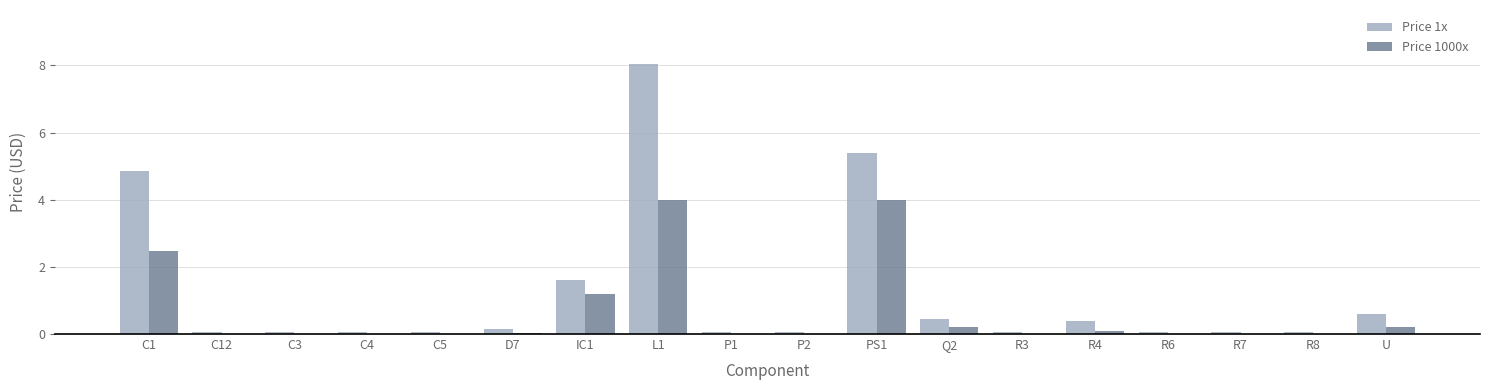

Between D7 and Q2, which series saw the biggest shift?

Price 1x